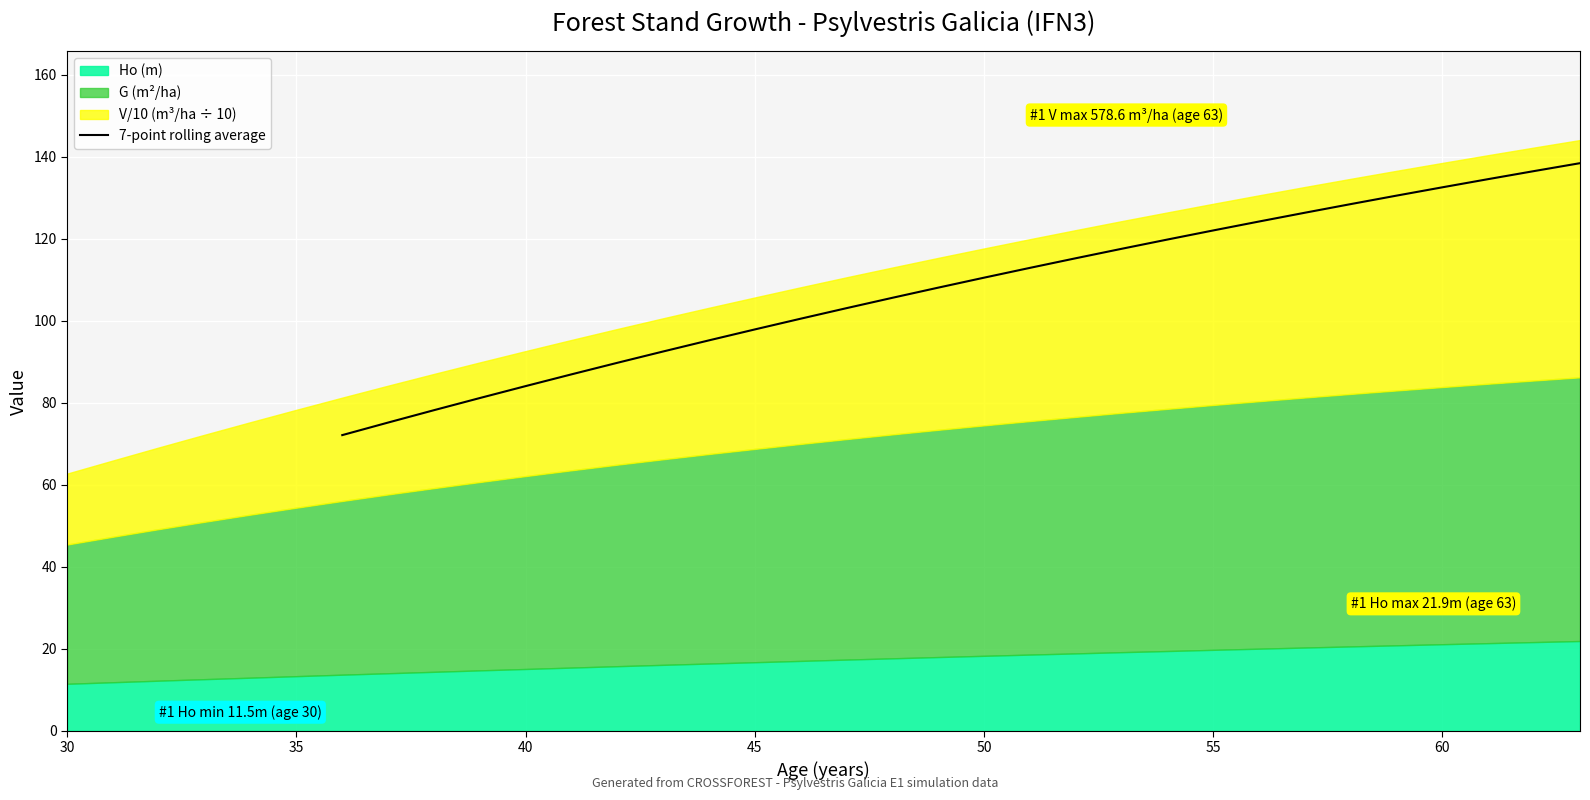

What is the maximum value for 7-point rolling average?

138.5